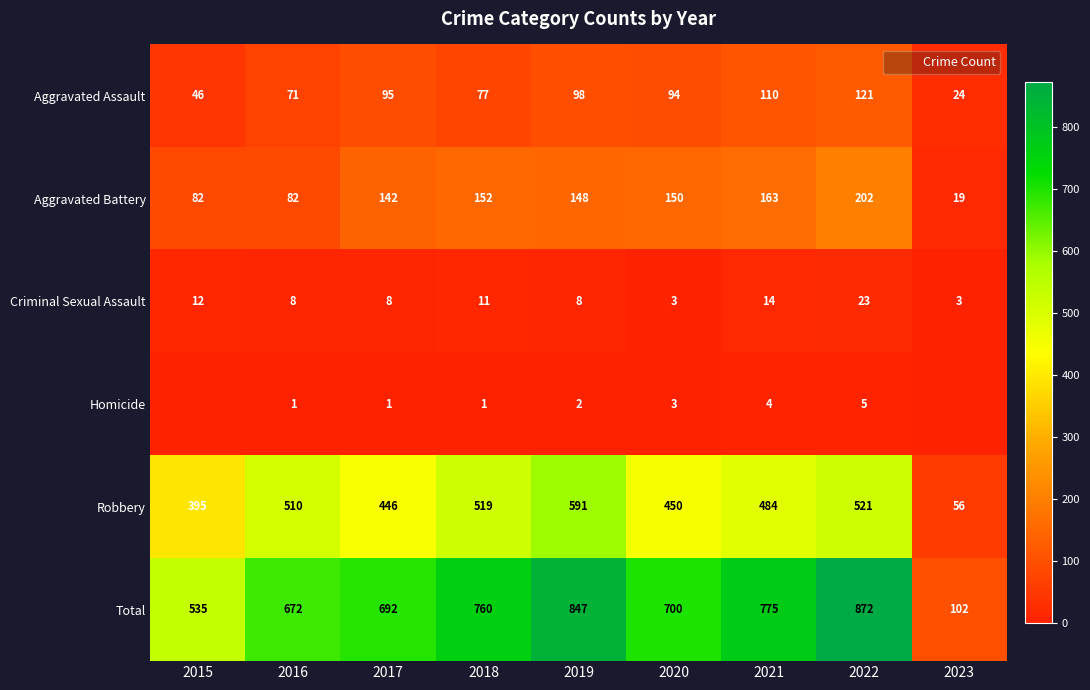

Which has a higher value, 2018 or 2015?

2018